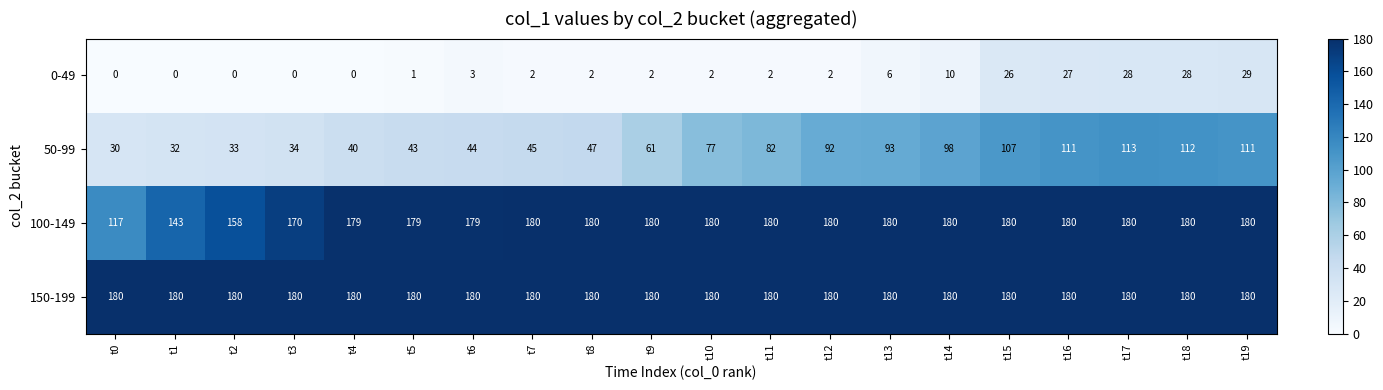

True or false: 50-99 has a value of 107 at t15.

True